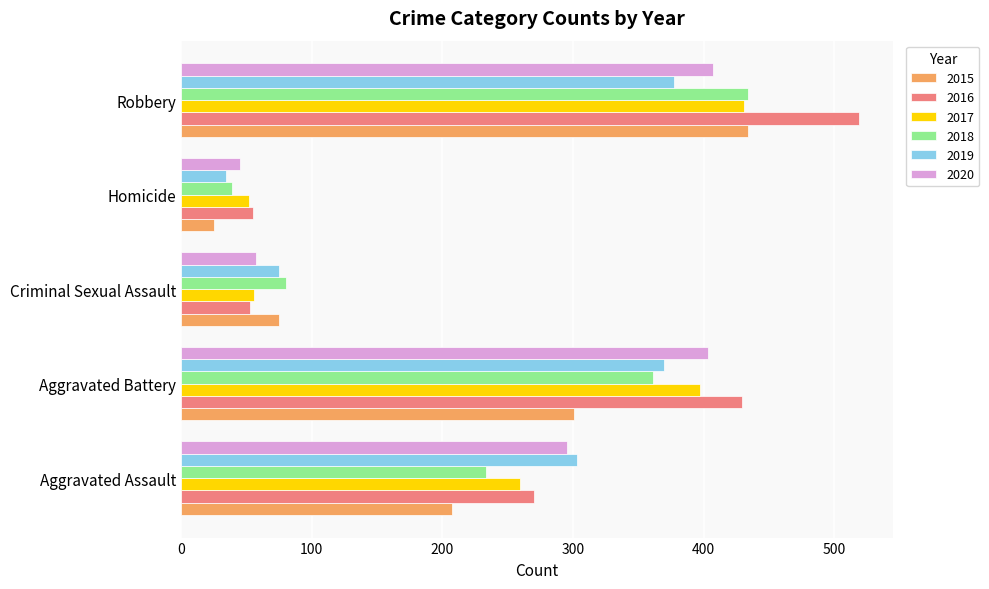

What is the lowest value of the 2016 series?

53